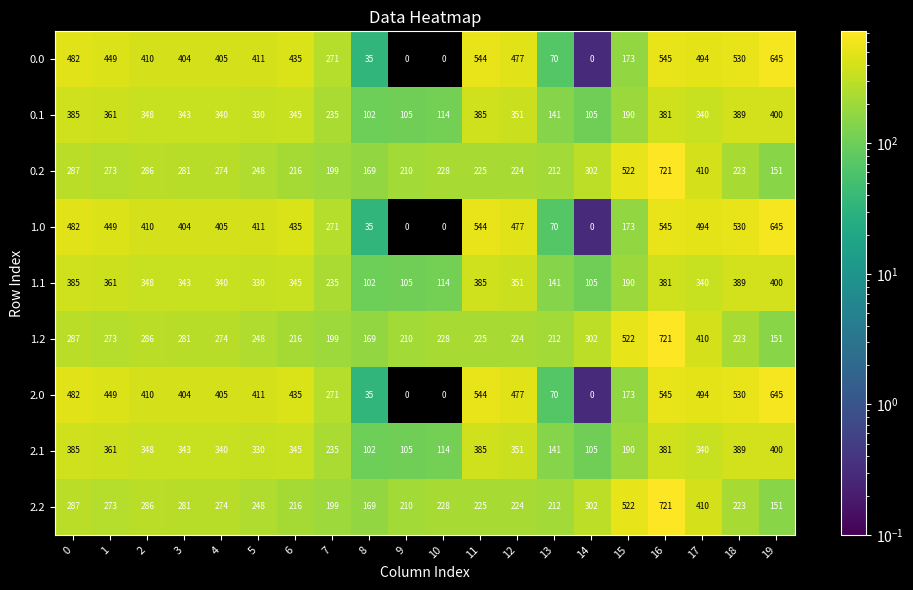

True or false: 2.2 has a value of 366 at 6.

False